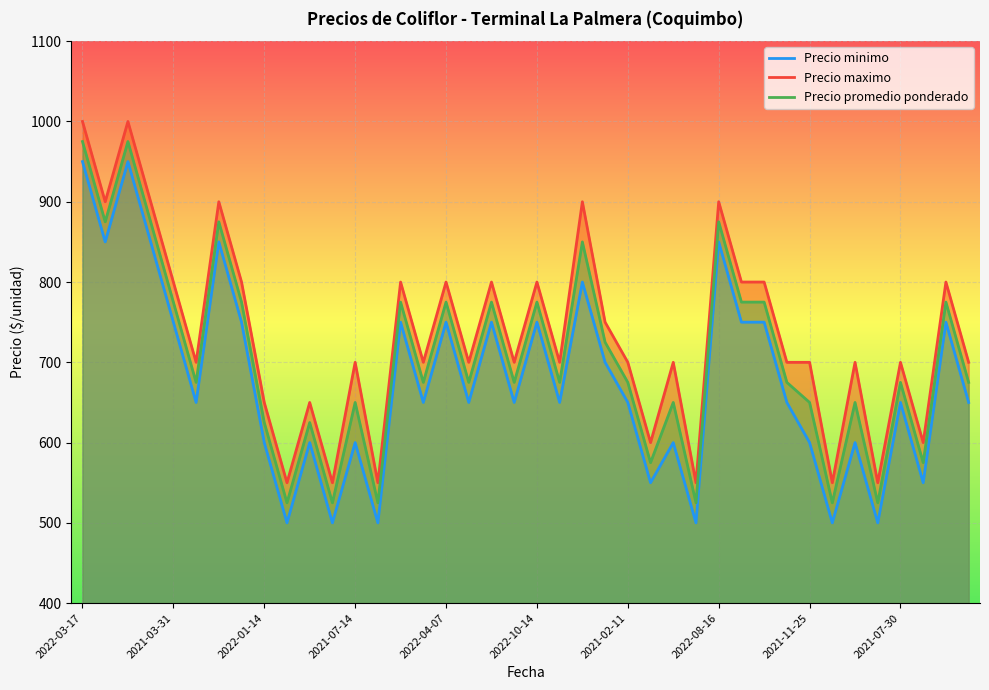

Is it true that Precio promedio ponderado equals 1157 at 2021-03-31?

False